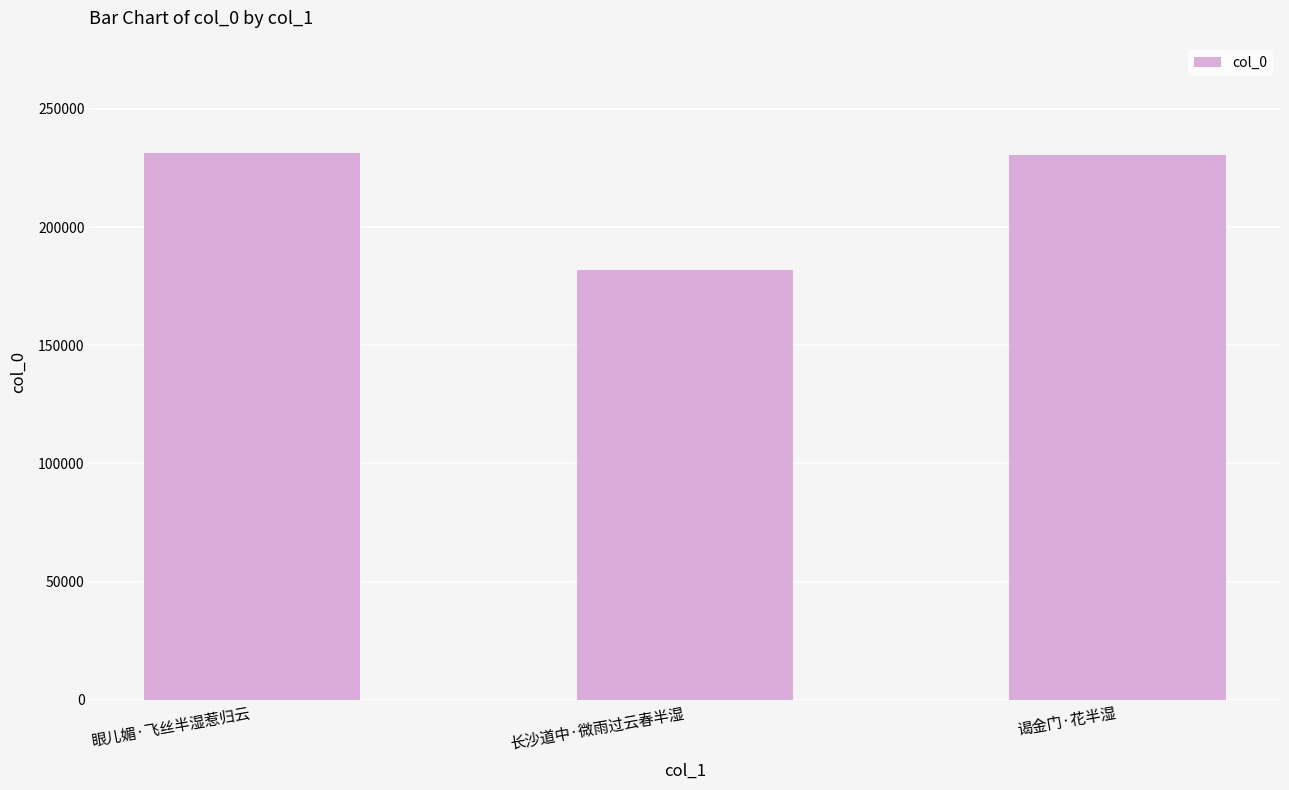

Does the chart contain any negative values?

No